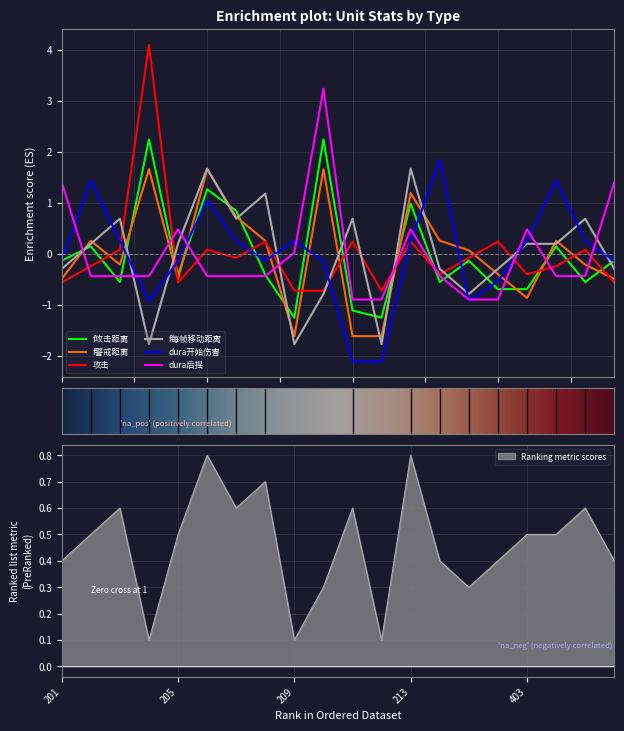

Which series has the largest range (max minus min)?

攻击